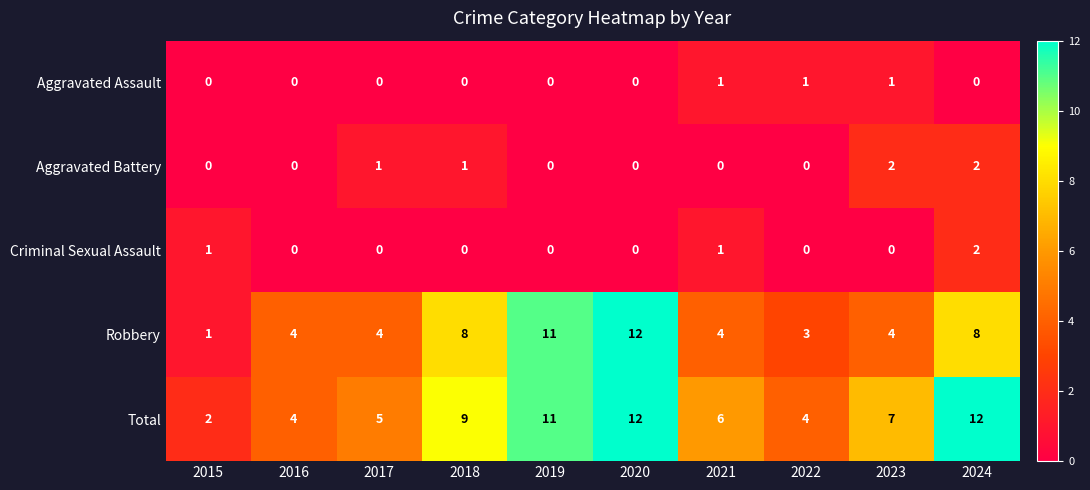

What is the total value across all series at 2018?

18